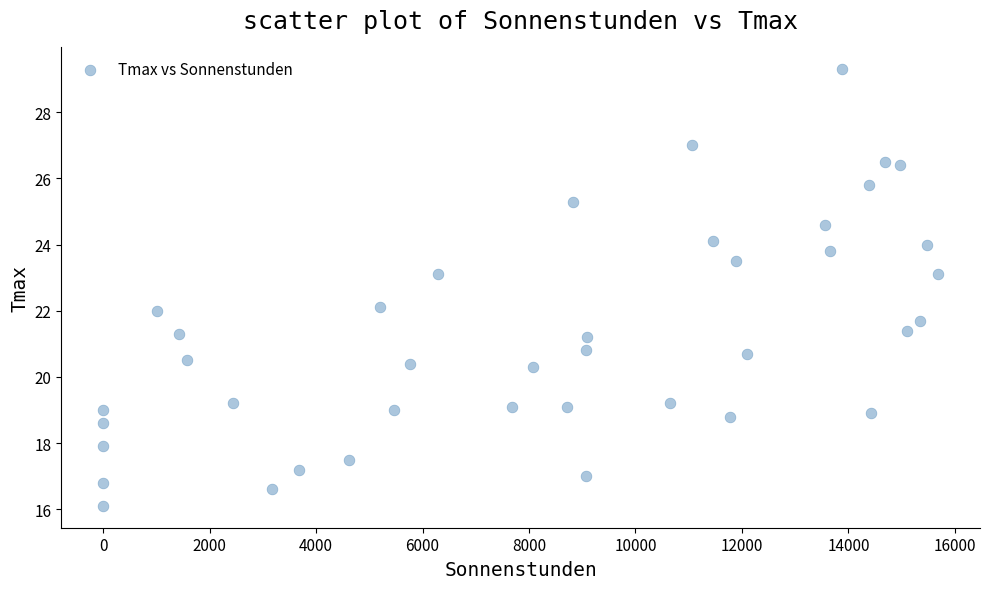

What is the range of Y values (max minus min)?

13.2